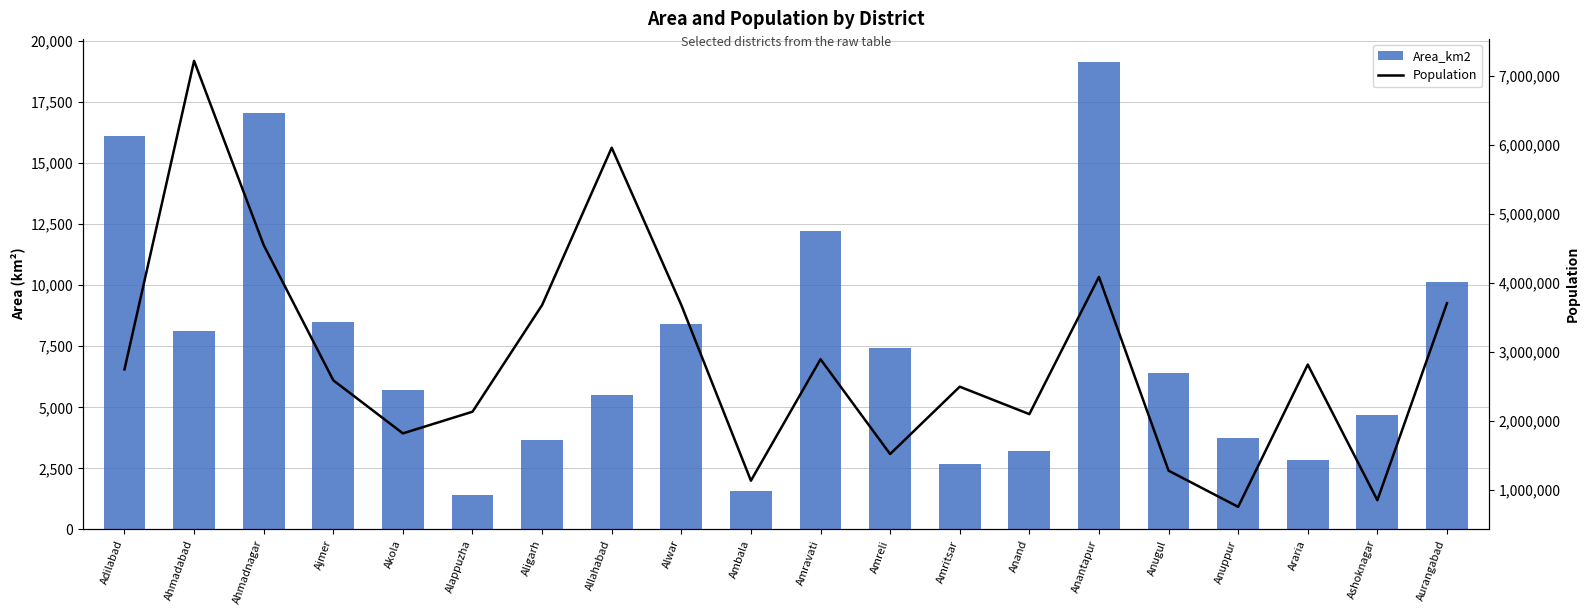

How many series are shown in this chart?

2